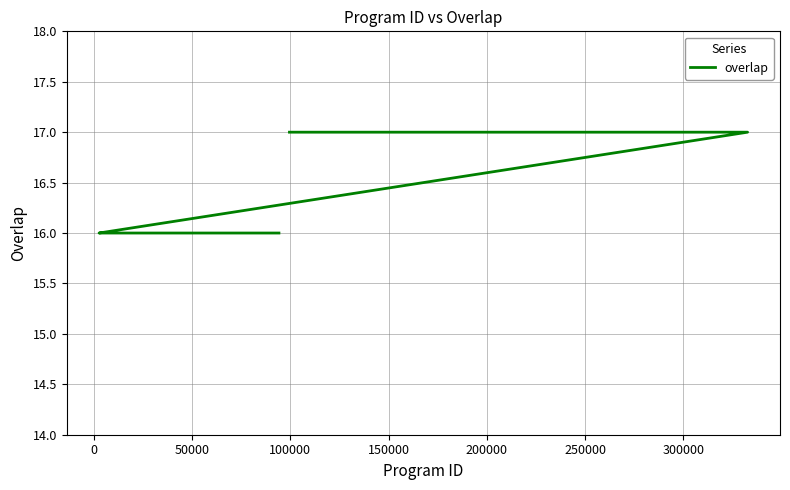

Does the chart display data point markers on the line(s)?

No